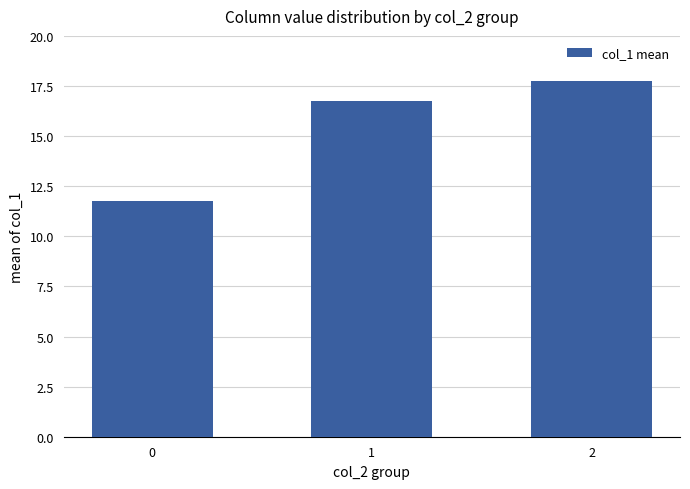

List the labels in order of value, largest first.

2, 1, 0